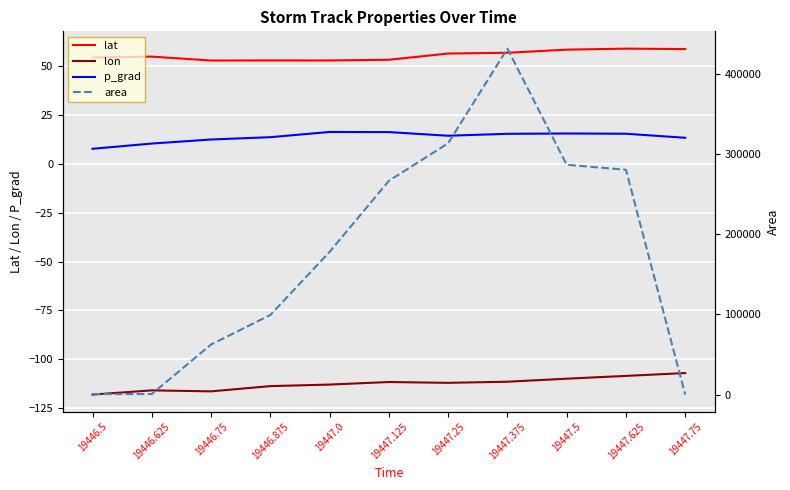

Which series changed the most between 19446.75 and 19446.875?

area